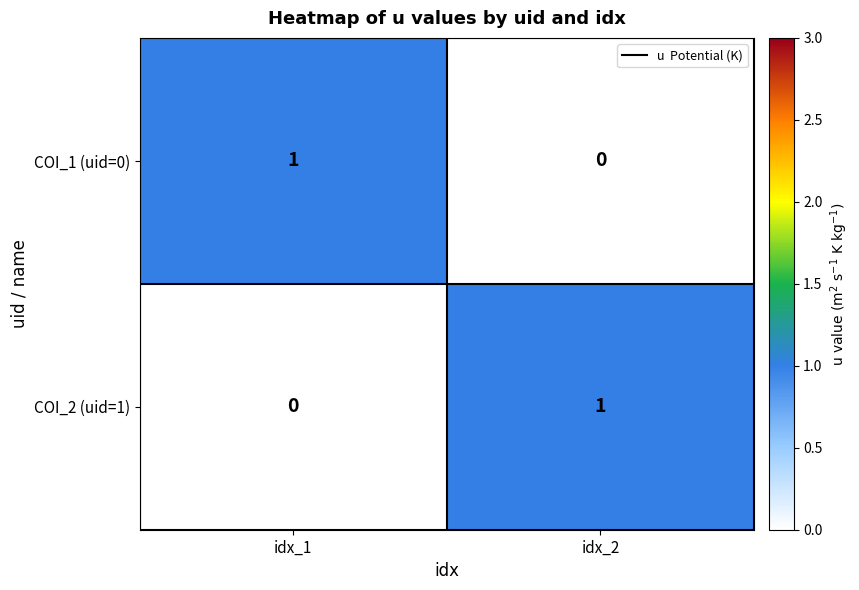

What is the spread (max minus min) of values at idx_1?

1